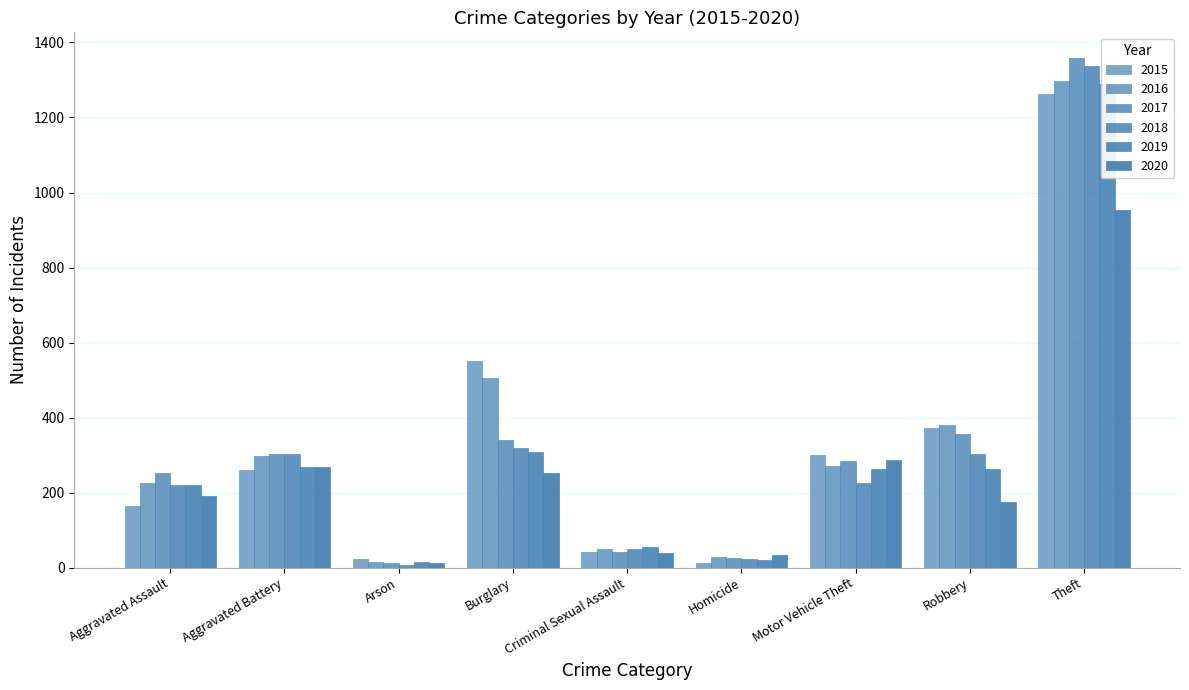

How many values in the 2016 series exceed 272?

4